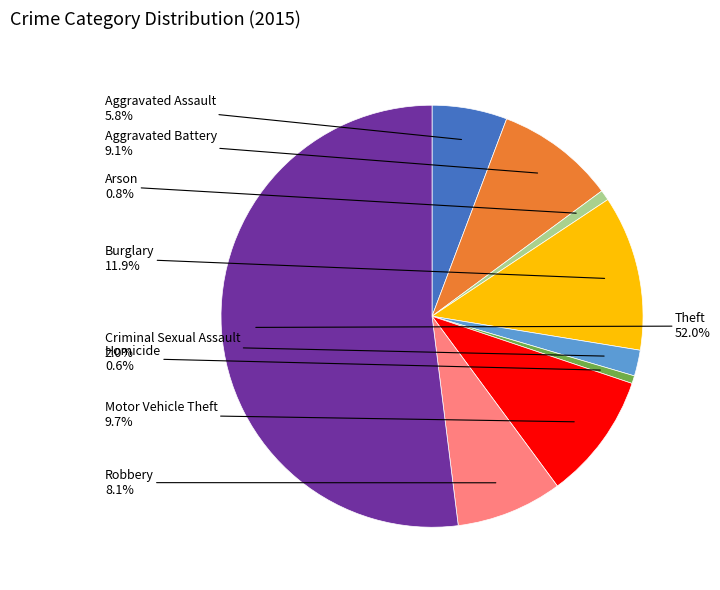

Is there any slice that represents more than half of the pie?

Yes